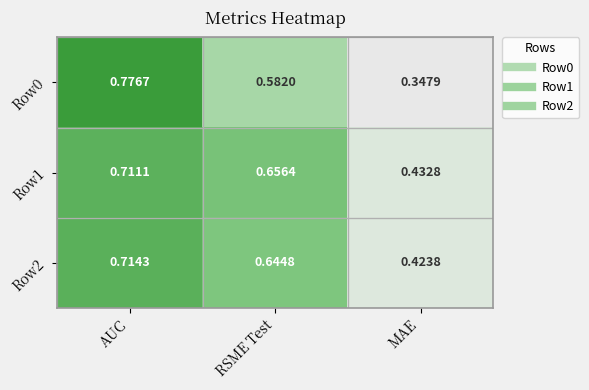

Which series has the widest spread of values?

Row0